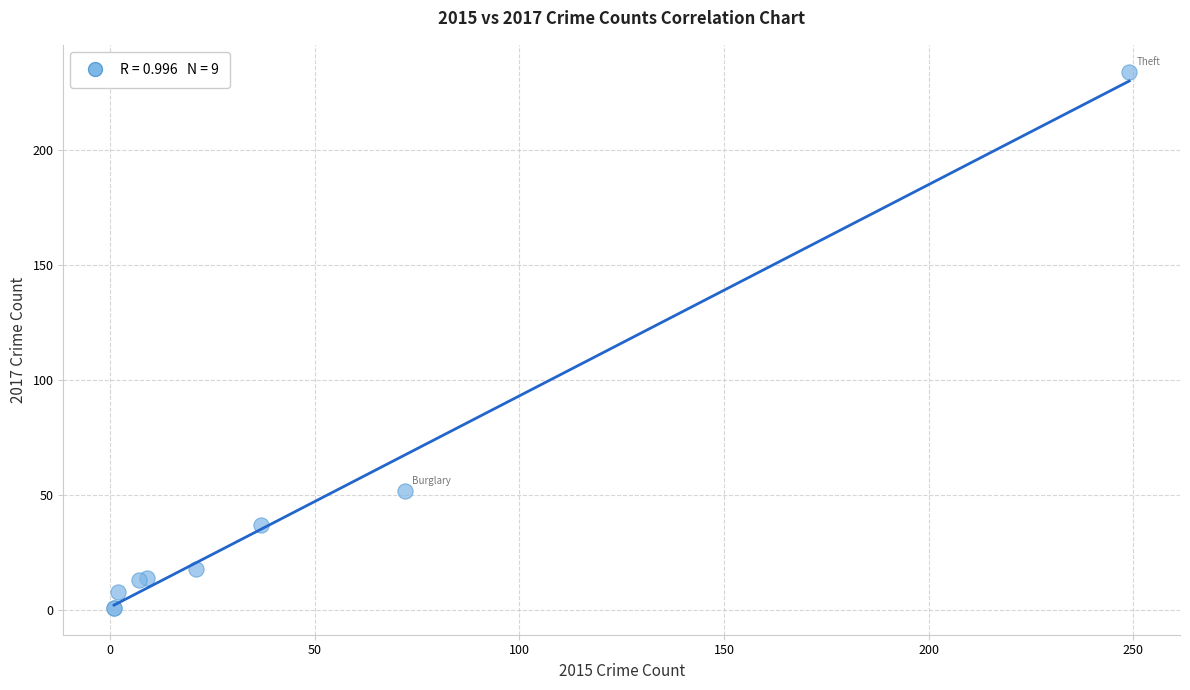

What Y value in the scatter plot is closest to 117?

52